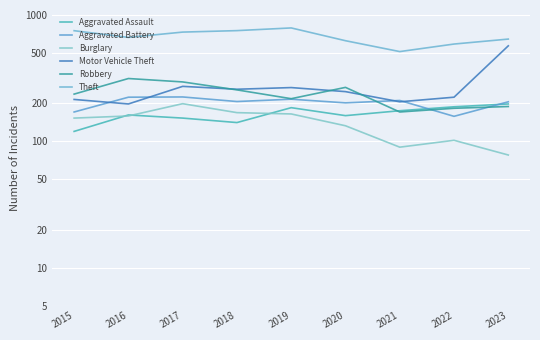

True or false: Motor Vehicle Theft has more than 0 points higher than both neighbors.

True